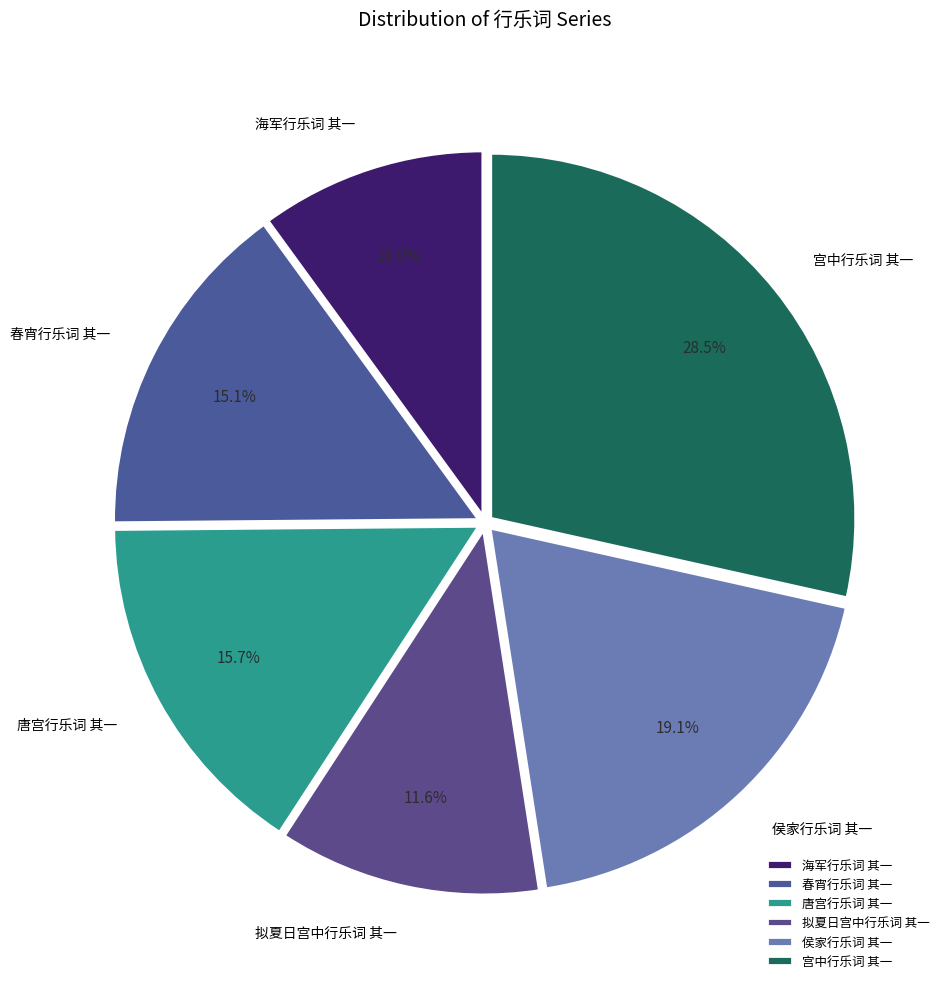

To the nearest percent, what is the difference between the largest and smallest slice percentages?

18%